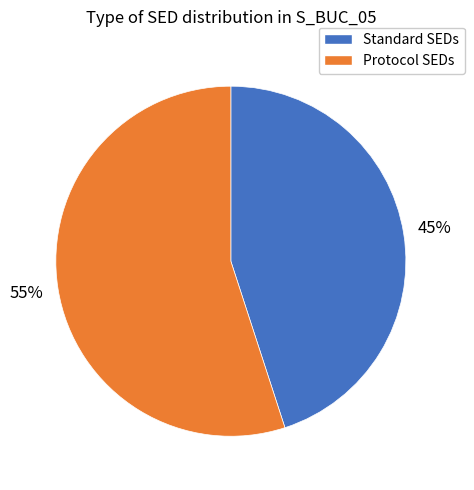

To the nearest percent, what is the average slice percentage?

50%